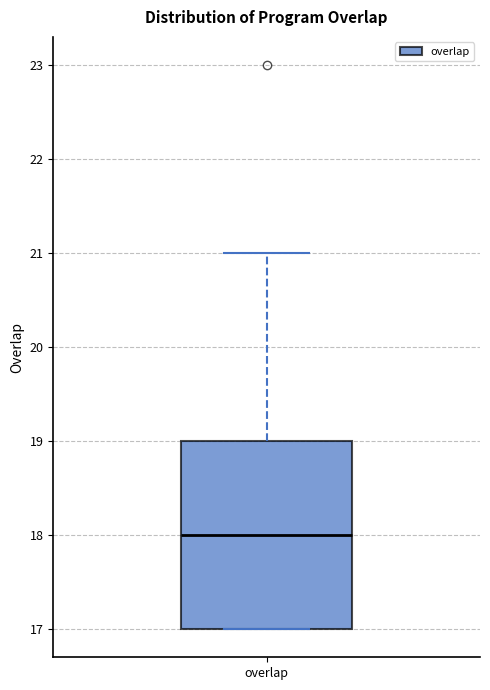

Where does the upper whisker of the box for overlap end on the y-axis? The values are not printed on the chart, so give them approximately, as read against the axis.

21